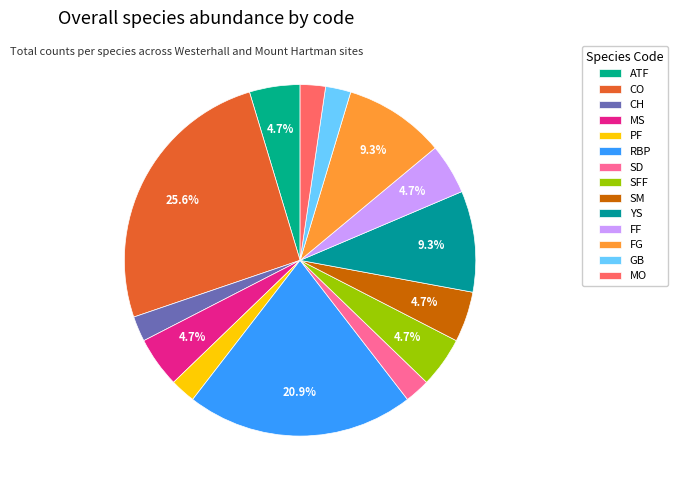

Which slice is the largest?

CO